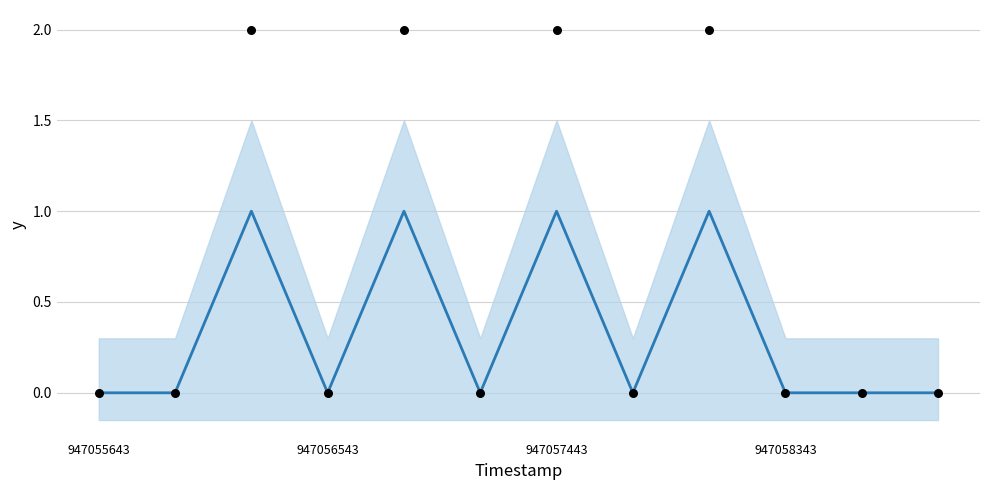

At how many categories does at least one series exceed 0?

4